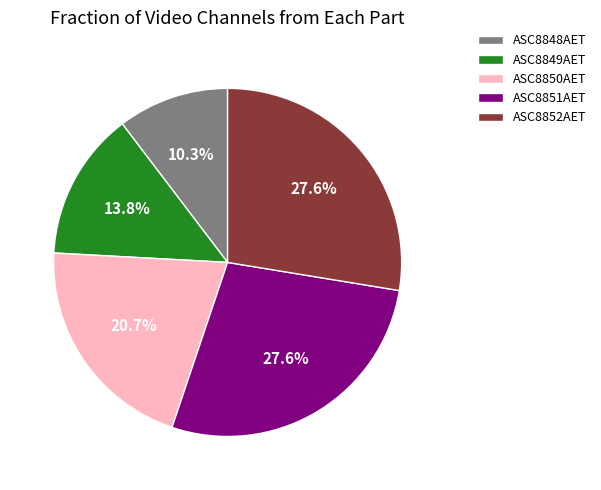

Is the sum of ASC8851AET and ASC8848AET greater than half?

No